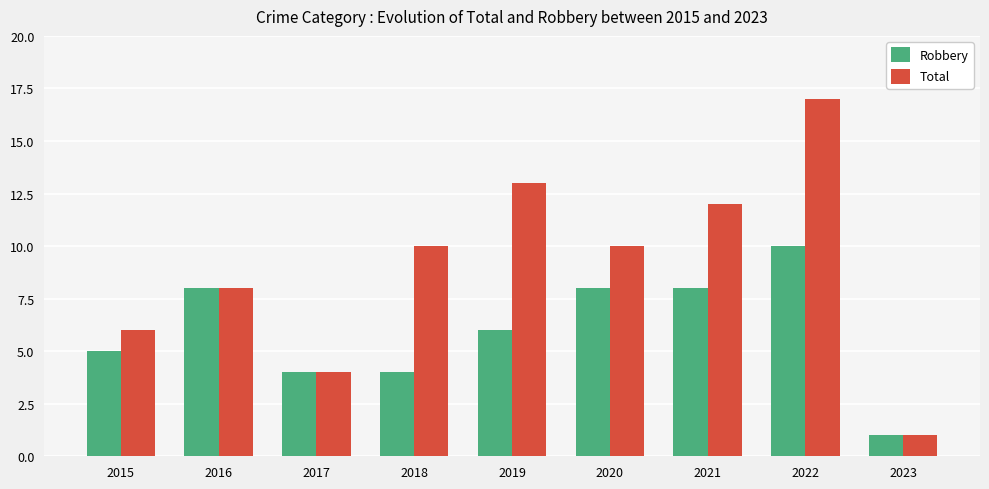

How many groups of bars are there?

9